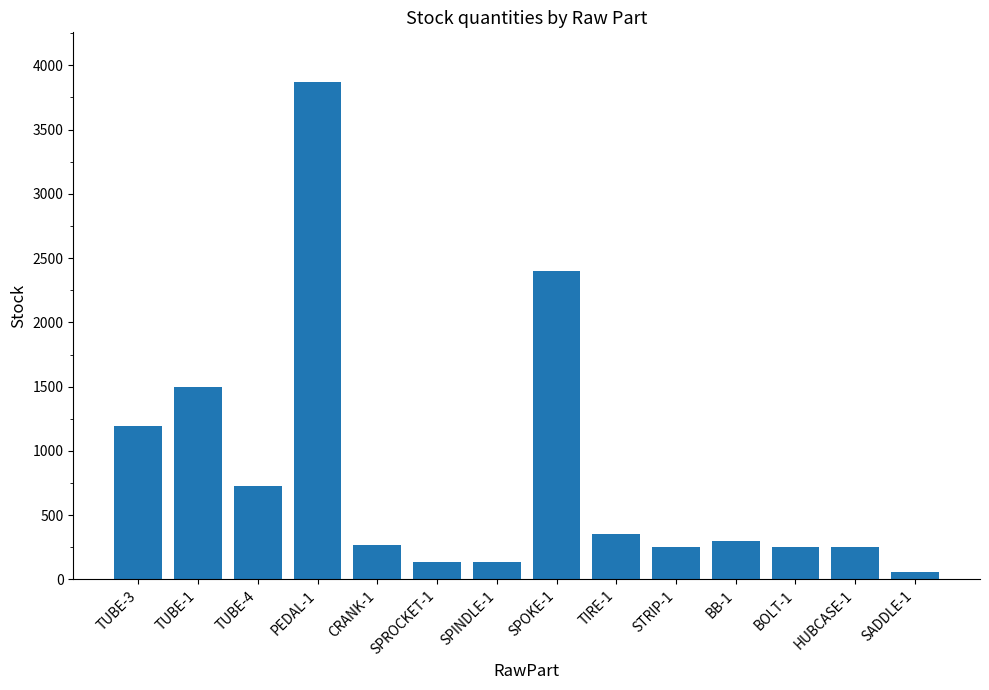

Where does the data first go above 300?

TUBE-3